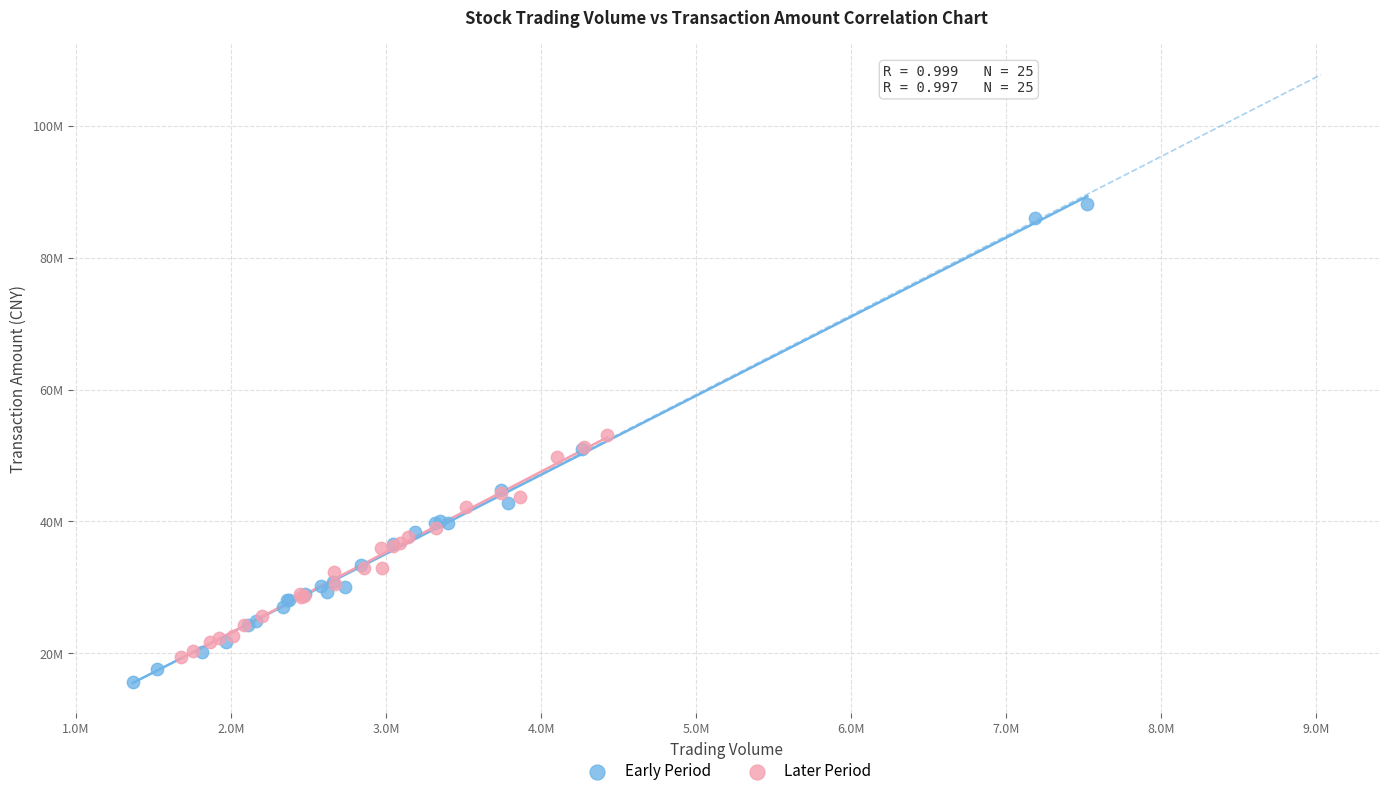

Which series has the largest Y range (max minus min)?

Early Period